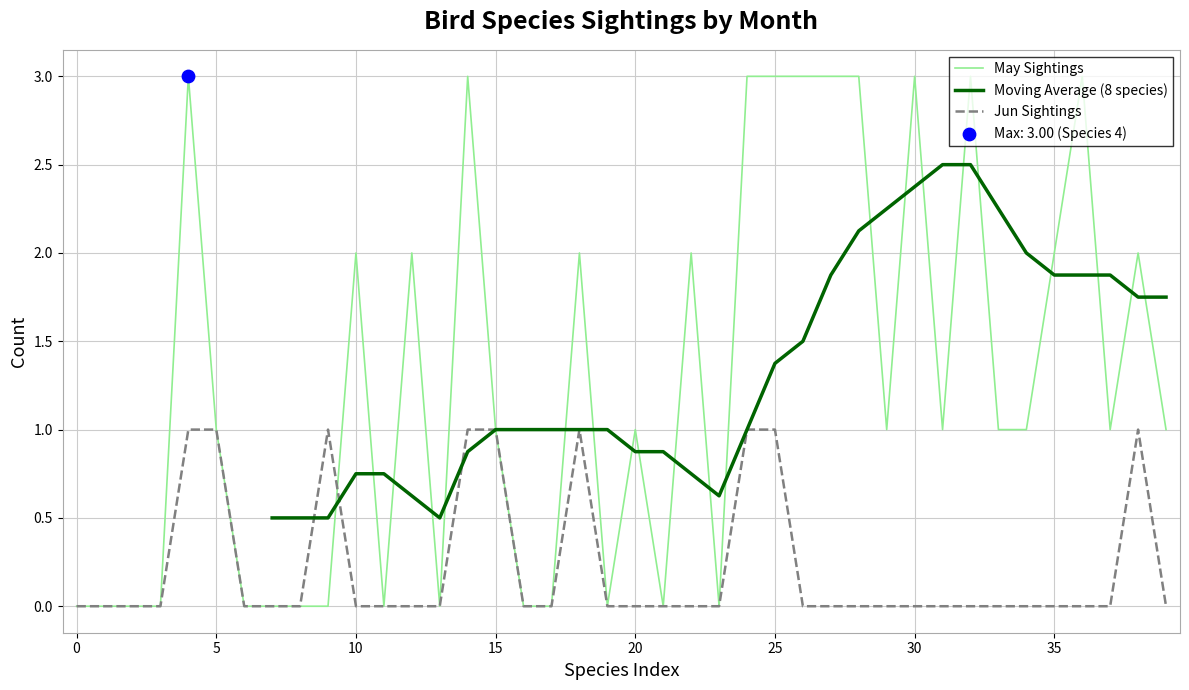

Which series has the largest total across all categories?

May